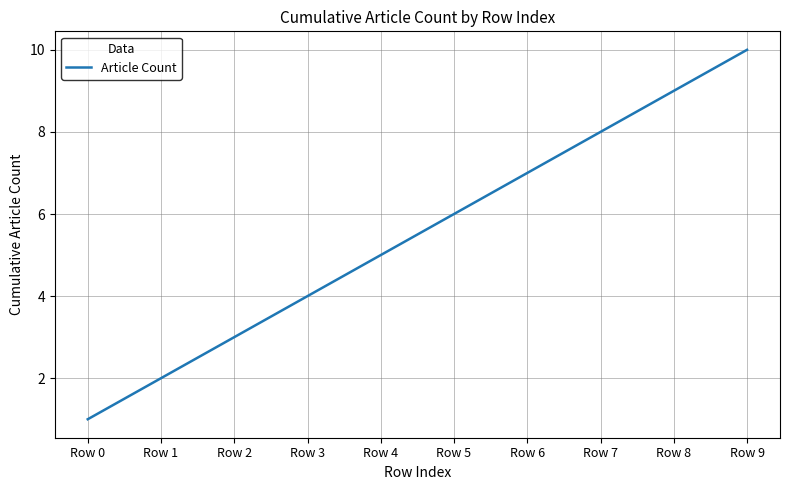

What is the difference between the maximum and minimum values?

9